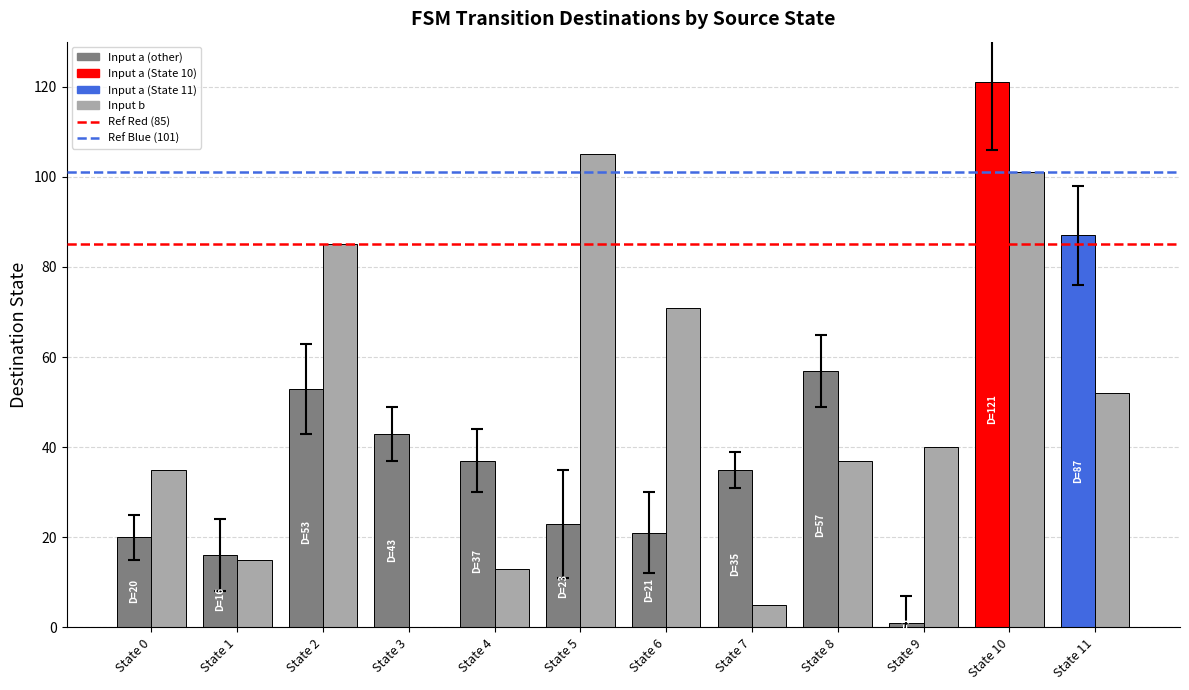

Which label corresponds to the largest value in the chart?

State 10